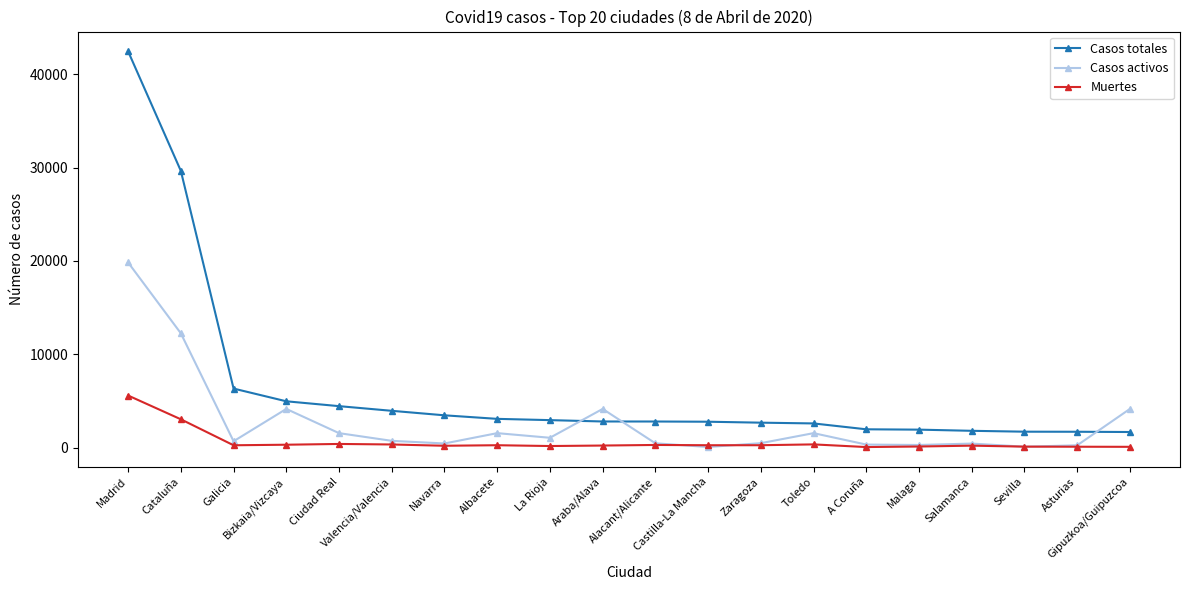

Which series has the largest total across all categories?

Casos totales